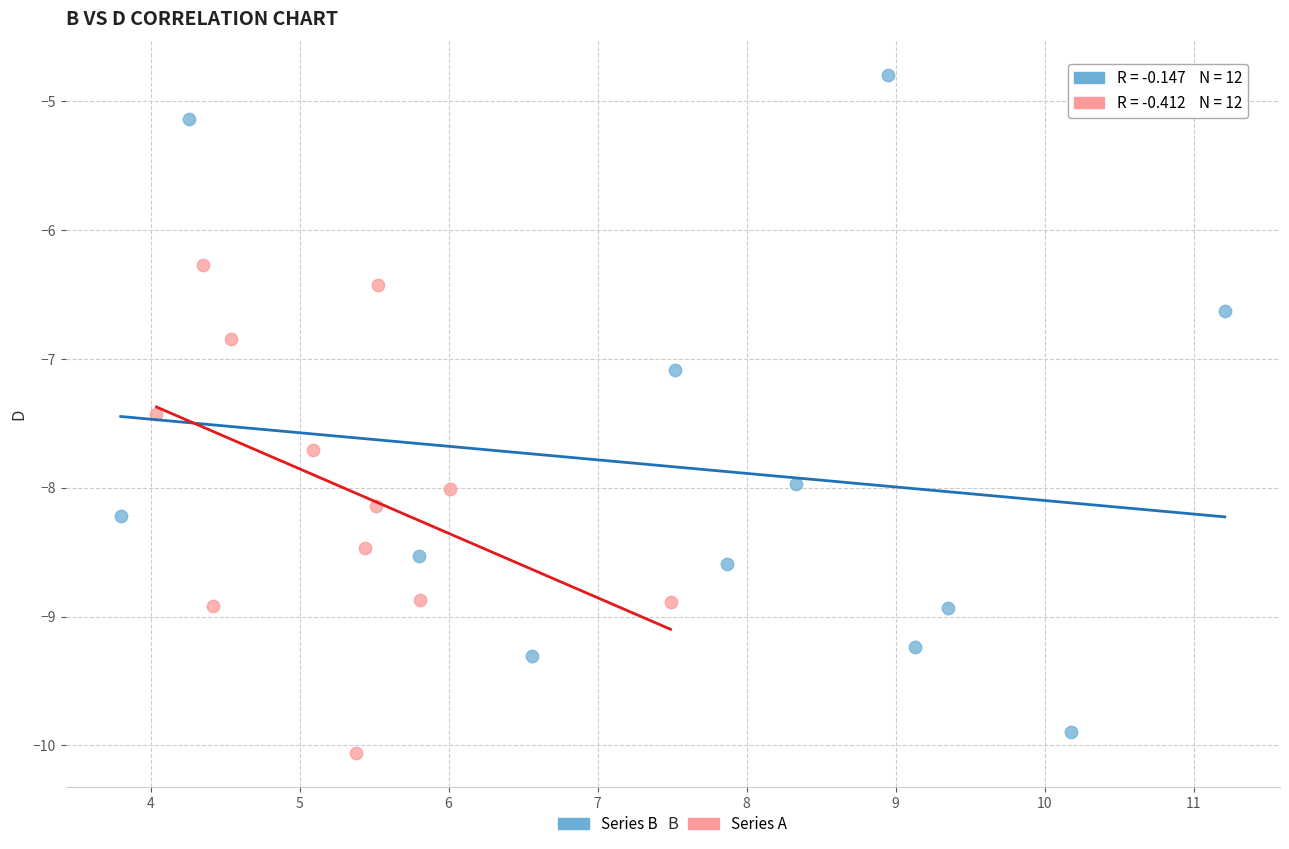

Which series reaches the maximum Y coordinate?

Series B